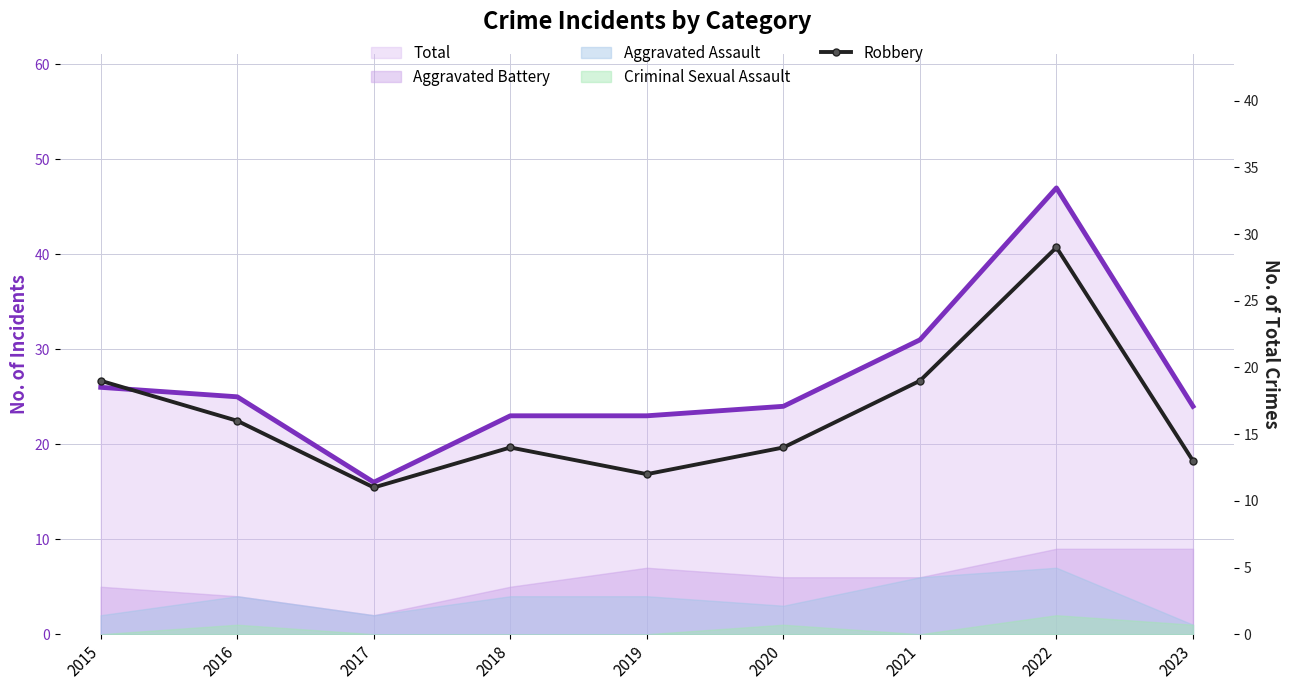

Between 2022 and 2016, which is larger?

2022